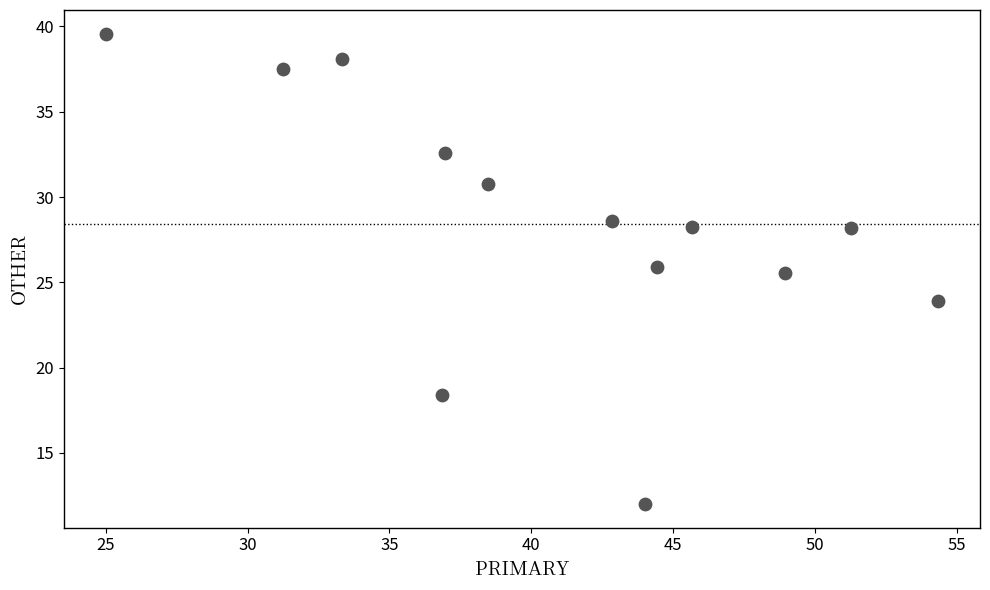

What is the range of Y values (max minus min)?

27.6